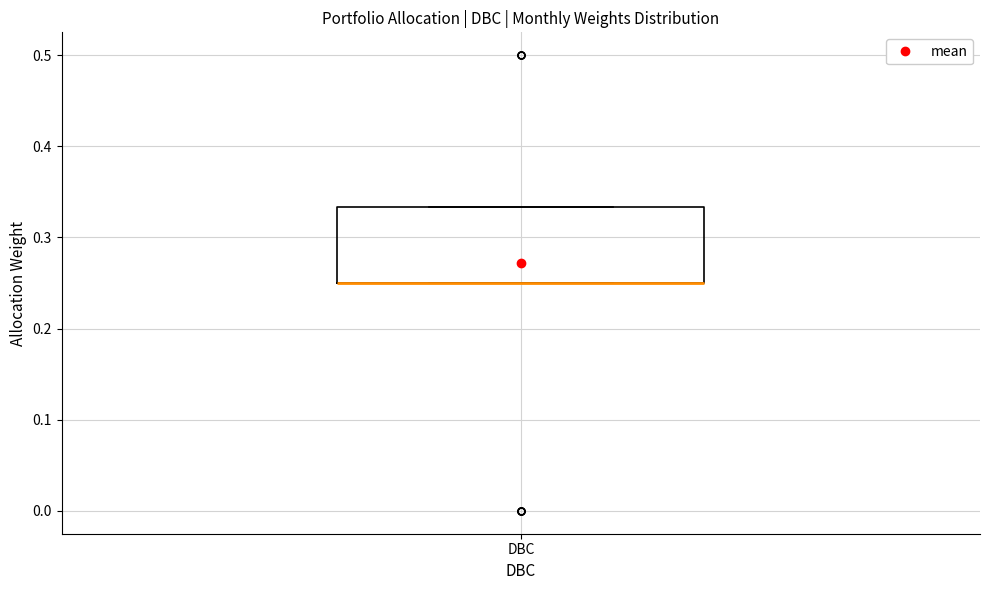

Transcribe this box plot: give where the median line is, the range the box spans, and where the two whiskers end, as read against the y-axis. The values are not printed on the chart, so give them approximately, as read against the axis.

median 0.25 (drawn on the box's lower edge), box 0.25 to 0.33, whiskers 0.25 to 0.33